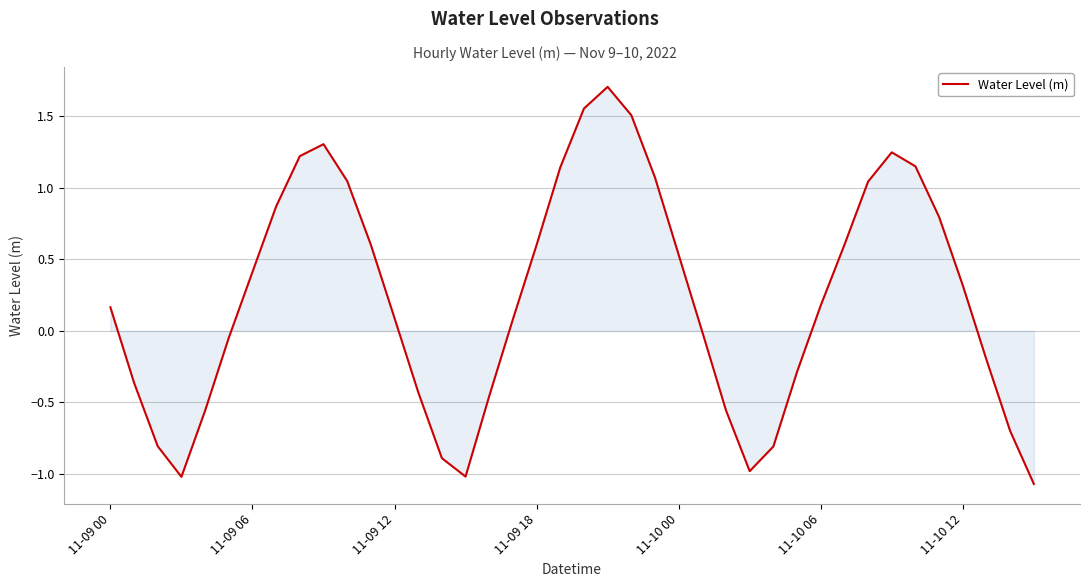

What is the sum of all values?

9.0